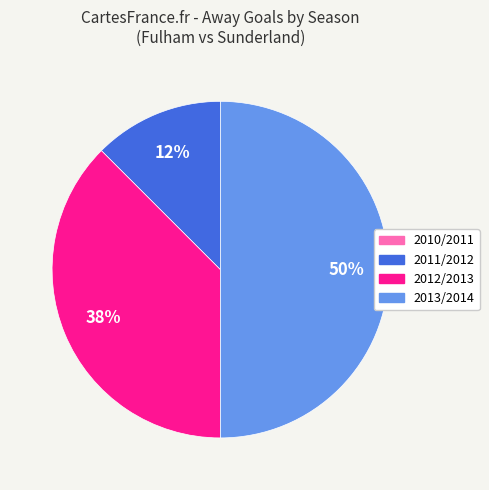

What is the largest slice in the pie chart?

2013/2014